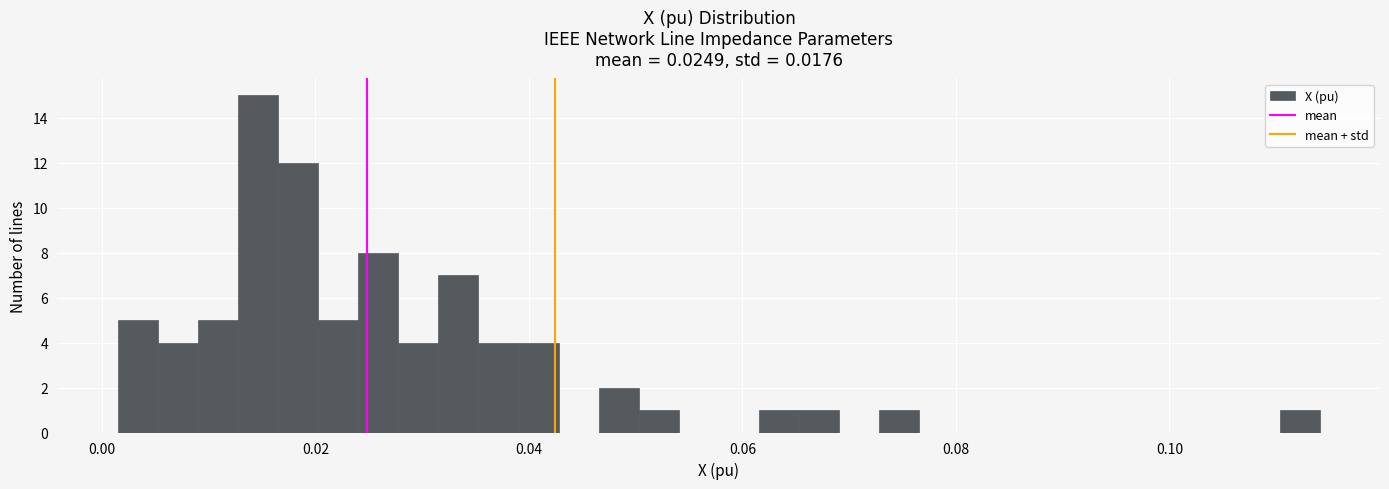

Around what value on the x-axis is the tallest bar? Give the approximate position of its centre, as read against the axis.

0.014